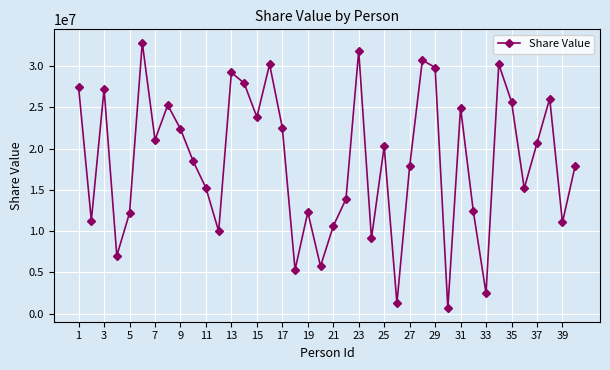

What is the maximum value shown in the chart?

32847345